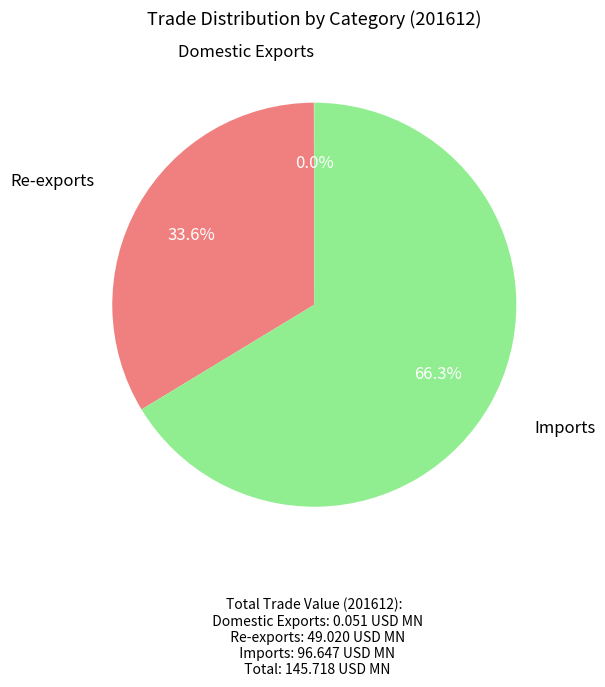

Is there a majority slice in this chart?

Yes